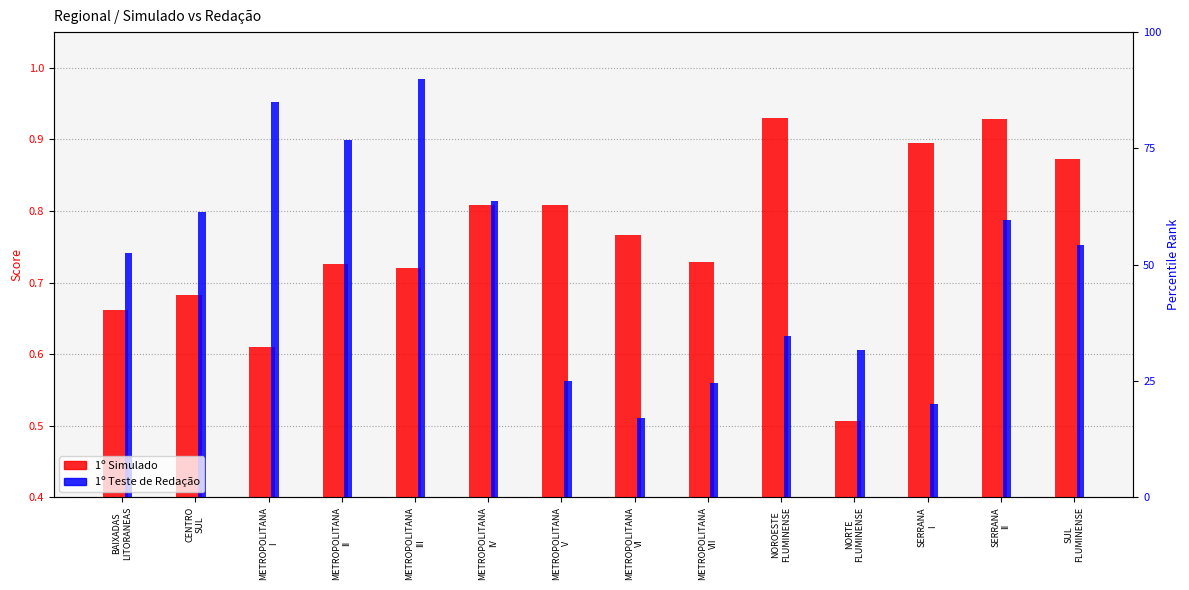

Reading right to left, transcribe all the data shown in this chart.

1º Simulado: SUL
FLUMINENSE=0.9	SERRANA
II=0.9	SERRANA
I=0.9	NORTE
FLUMINENSE=0.5	NOROESTE
FLUMINENSE=0.9	METROPOLITANA
VII=0.7	METROPOLITANA
VI=0.8	METROPOLITANA
V=0.8	METROPOLITANA
IV=0.8	METROPOLITANA
III=0.7	METROPOLITANA
II=0.7	METROPOLITANA
I=0.6	CENTRO
SUL=0.7	BAIXADAS
LITORANEAS=0.7
1º Teste de Redação: SUL
FLUMINENSE=0.8	SERRANA
II=0.8	SERRANA
I=0.5	NORTE
FLUMINENSE=0.6	NOROESTE
FLUMINENSE=0.6	METROPOLITANA
VII=0.6	METROPOLITANA
VI=0.5	METROPOLITANA
V=0.6	METROPOLITANA
IV=0.8	METROPOLITANA
III=1.0	METROPOLITANA
II=0.9	METROPOLITANA
I=1.0	CENTRO
SUL=0.8	BAIXADAS
LITORANEAS=0.7